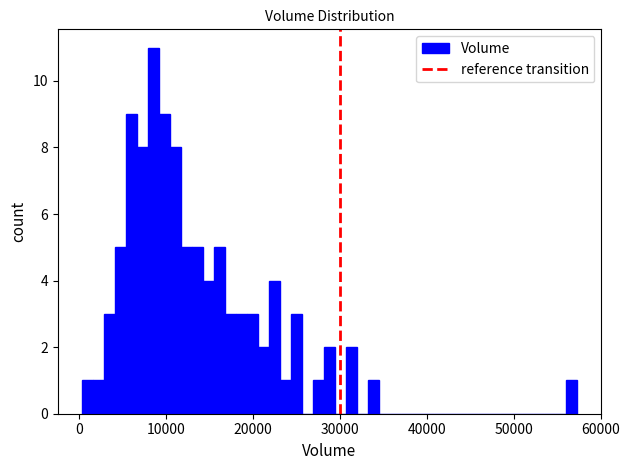

Read against the x-axis, roughly where is the centre of the tallest bar?

9000